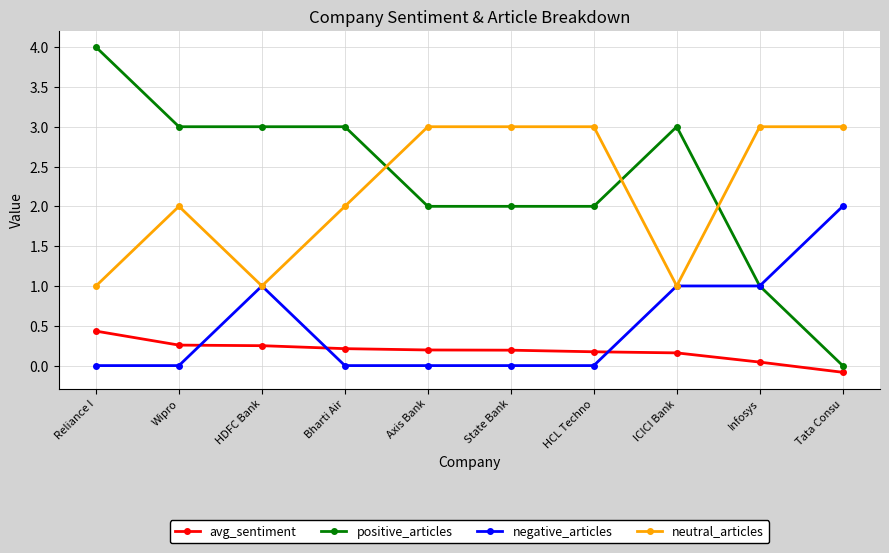

Rank the series by their maximum value, from lowest to highest.

avg_sentiment, negative_articles, neutral_articles, positive_articles